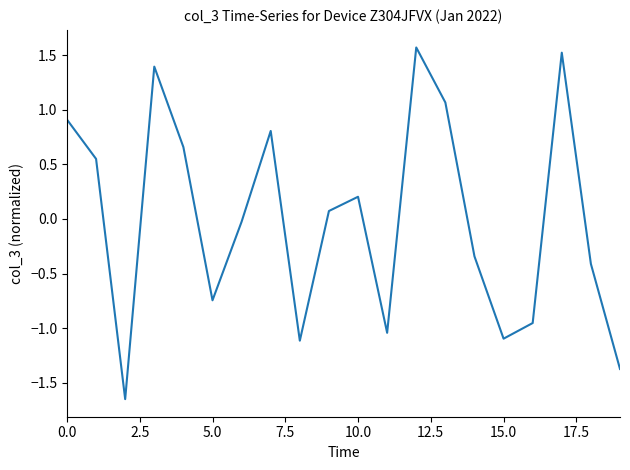

What is the maximum value shown in the chart?

1.6